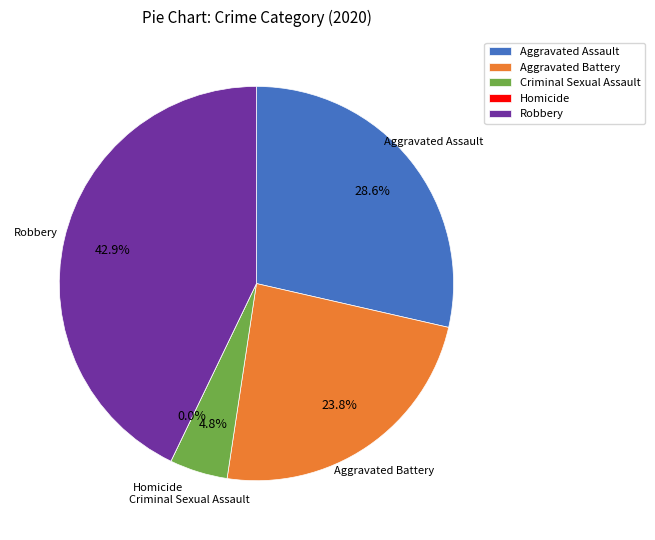

What percentage is the Criminal Sexual Assault slice, to the nearest percent?

5%